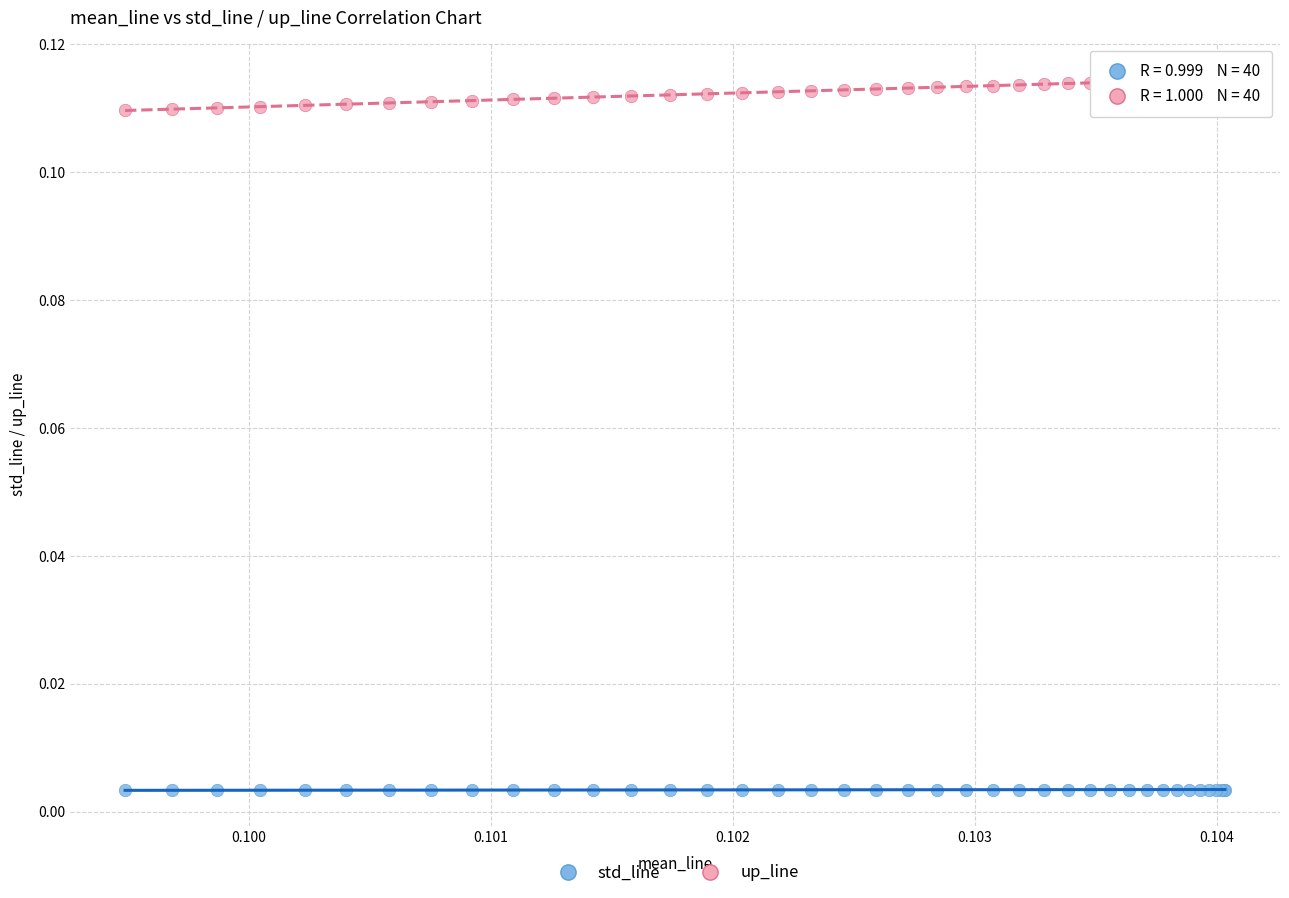

Which series reaches the minimum Y coordinate?

std_line